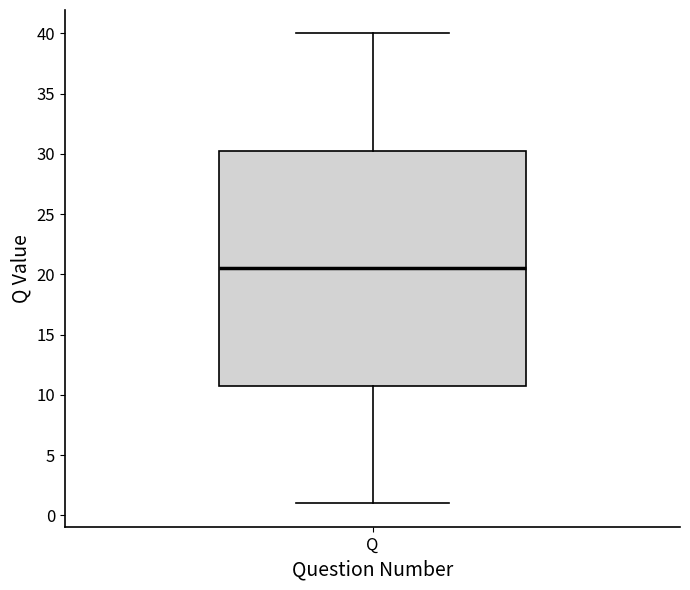

Where does the lower whisker of the box for Q end on the y-axis? The values are not printed on the chart, so give them approximately, as read against the axis.

1.0